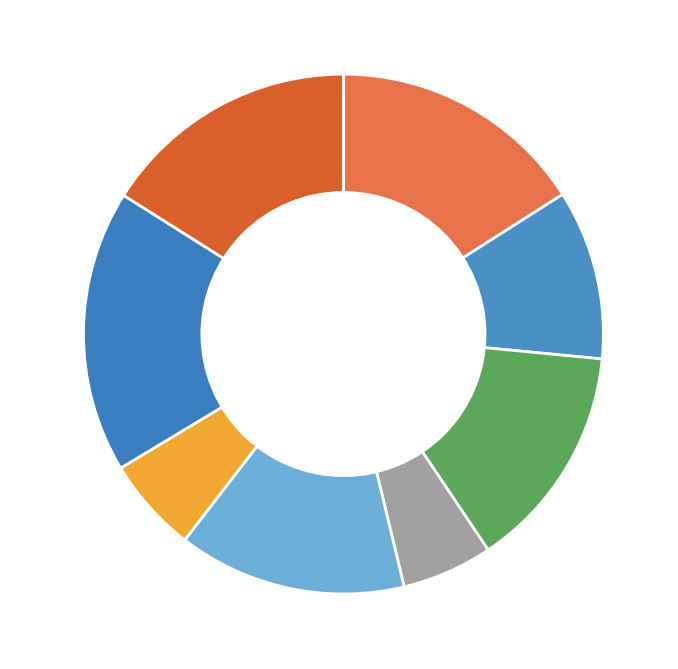

Does 6-18% represent more than half of the total?

No